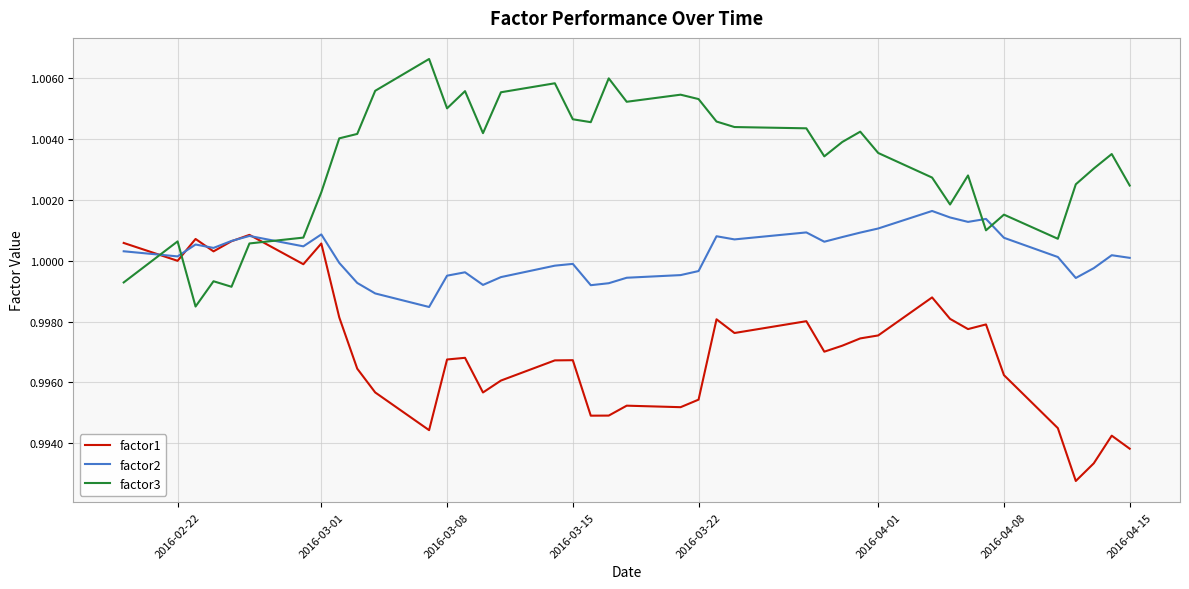

Does the chart display data point markers on the line(s)?

No